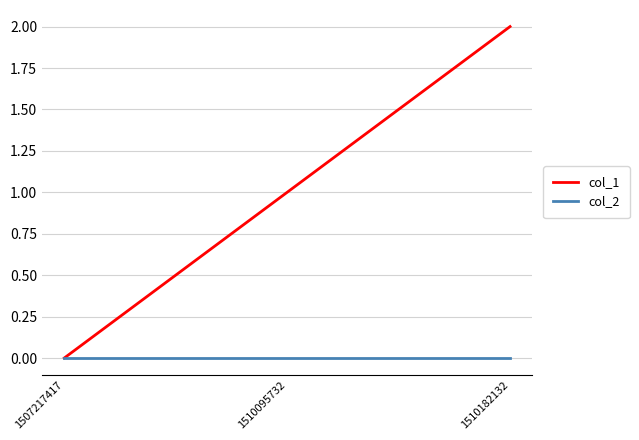

Does the chart have visible grid lines?

Yes